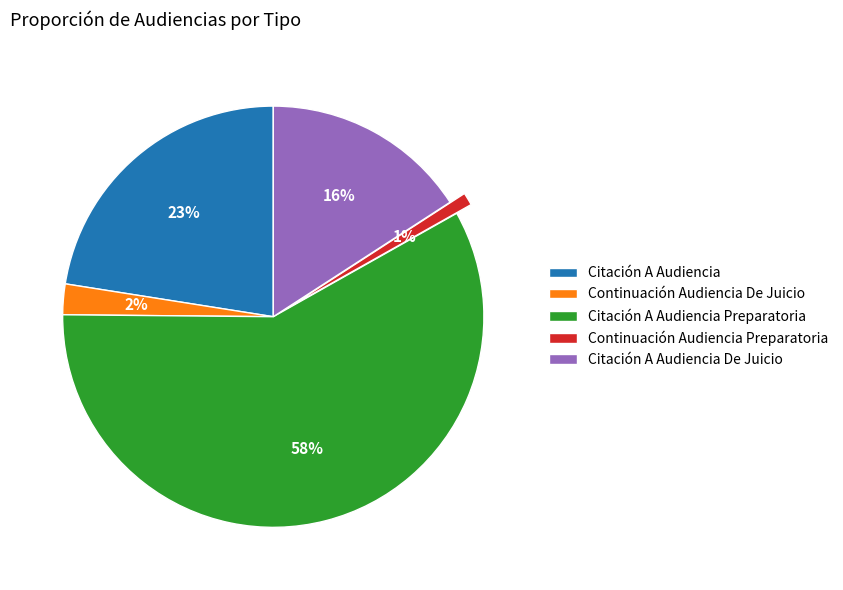

What is the majority slice?

Citación A Audiencia Preparatoria